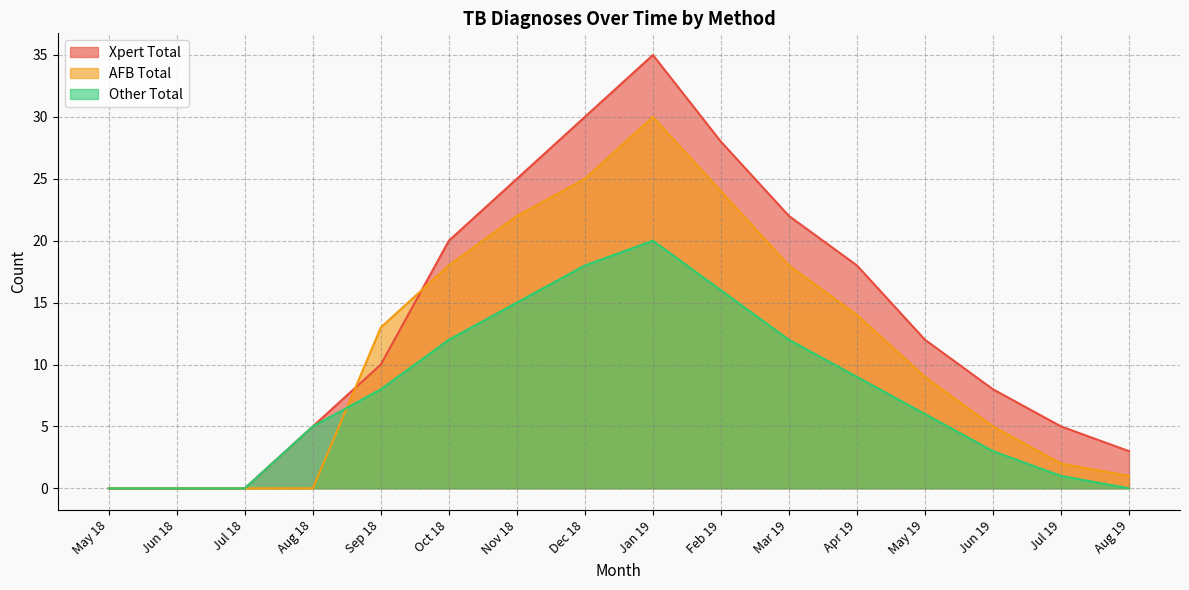

How many lines are shown in the chart?

3